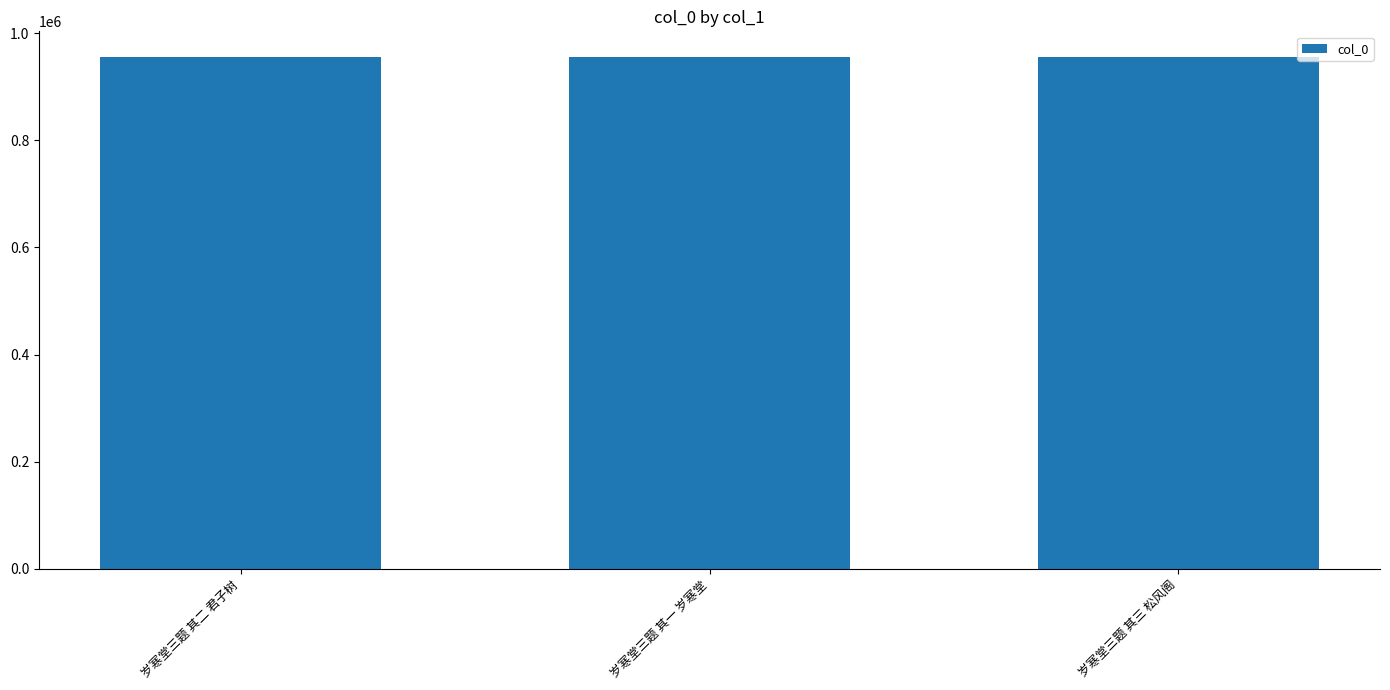

What is the ratio of the value at 岁寒堂三题 其三 松风阁 to the value at 岁寒堂三题 其二 君子树?

1.0